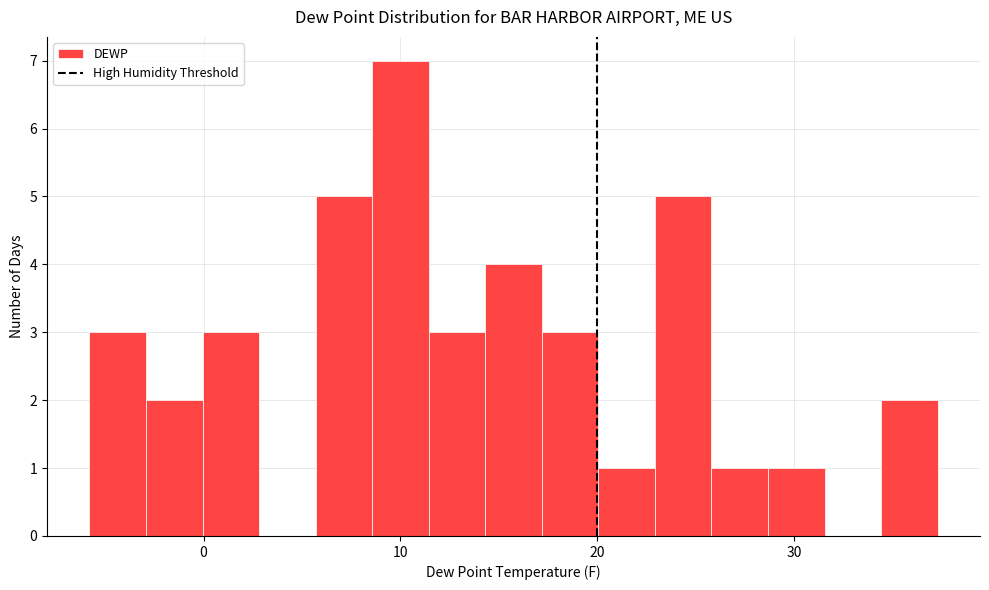

Around what value on the x-axis is the tallest bar? Give the approximate position of its centre, as read against the axis.

10